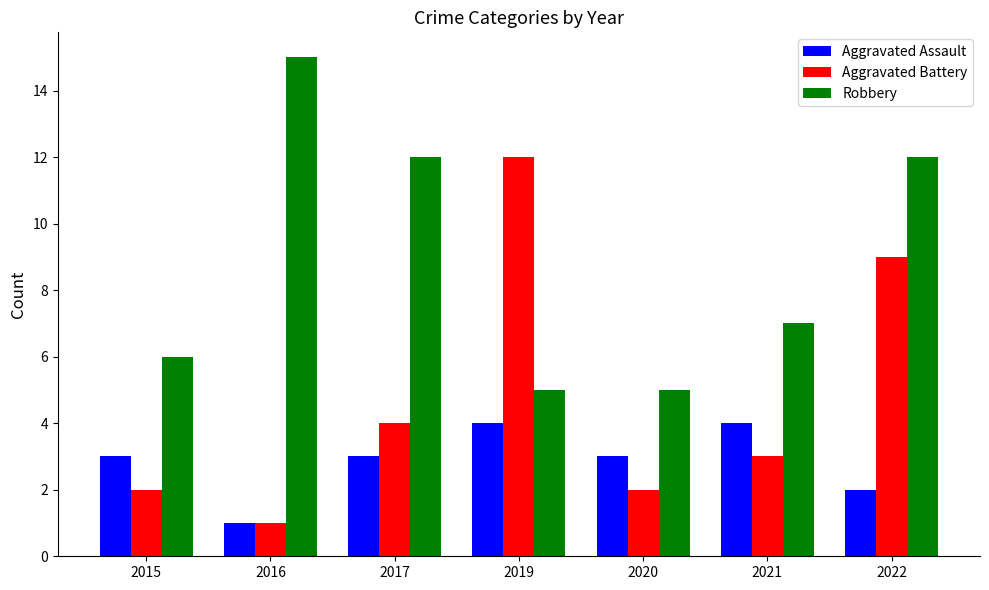

How many data points in Robbery are less than 7?

3